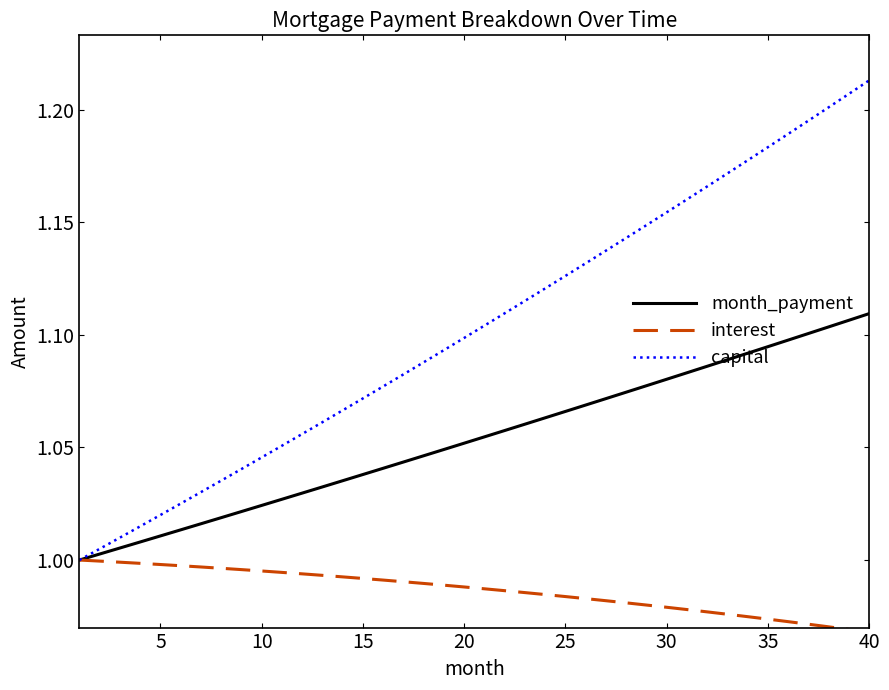

Which series has the largest range (max minus min)?

capital